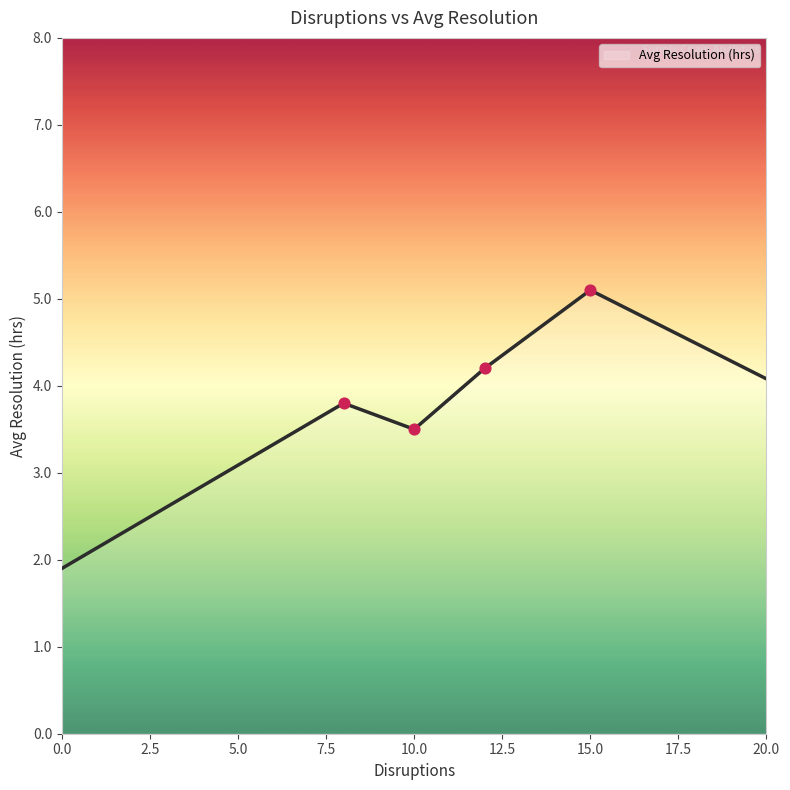

How many interior local peaks (higher than both neighbors) does the data have?

2